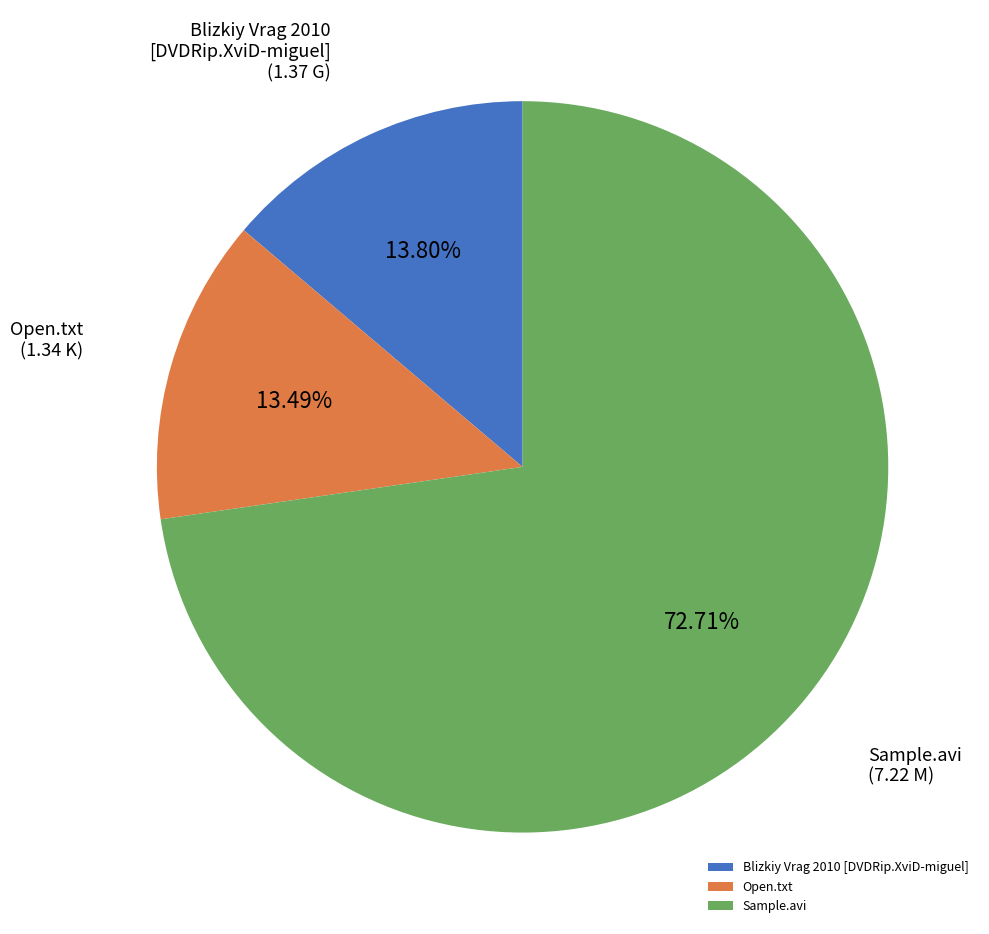

True or false: Sample.avi accounts for 73% of the total.

True